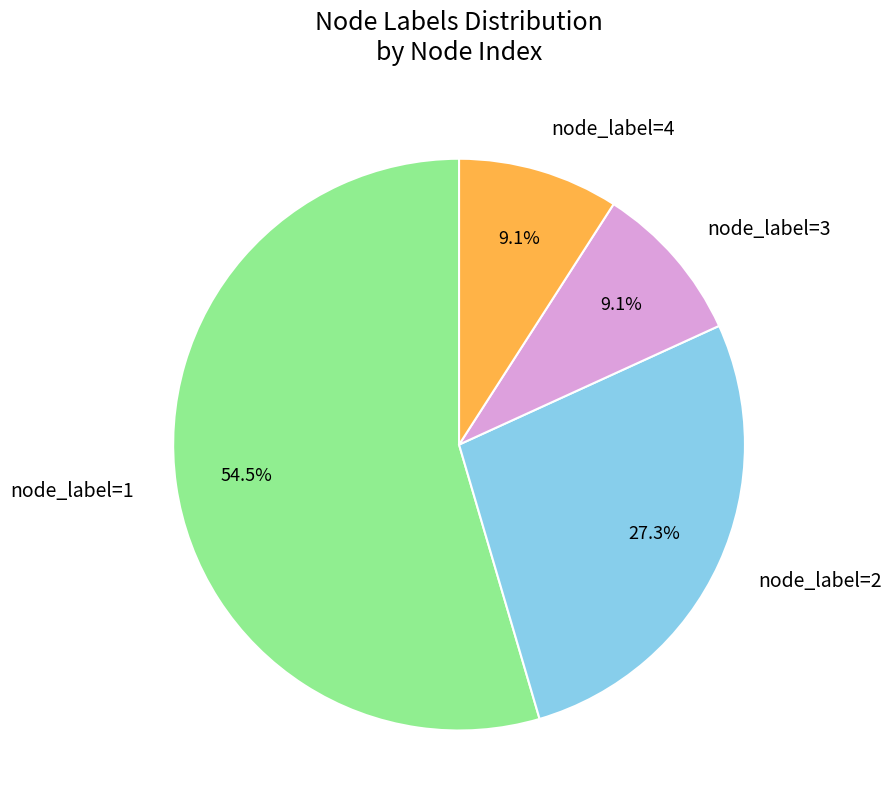

What is the total percentage of node_label=4 and node_label=1?

63.6%